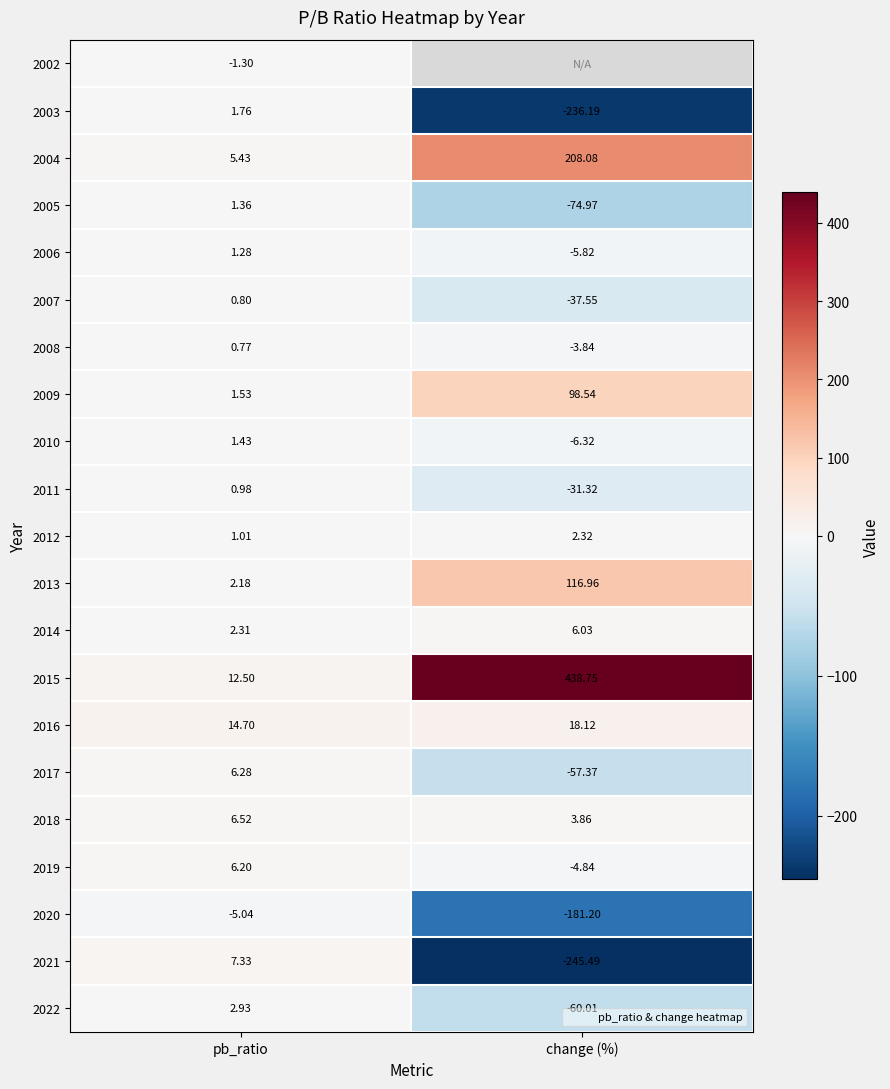

What is the minimum value shown in the chart?

-245.5